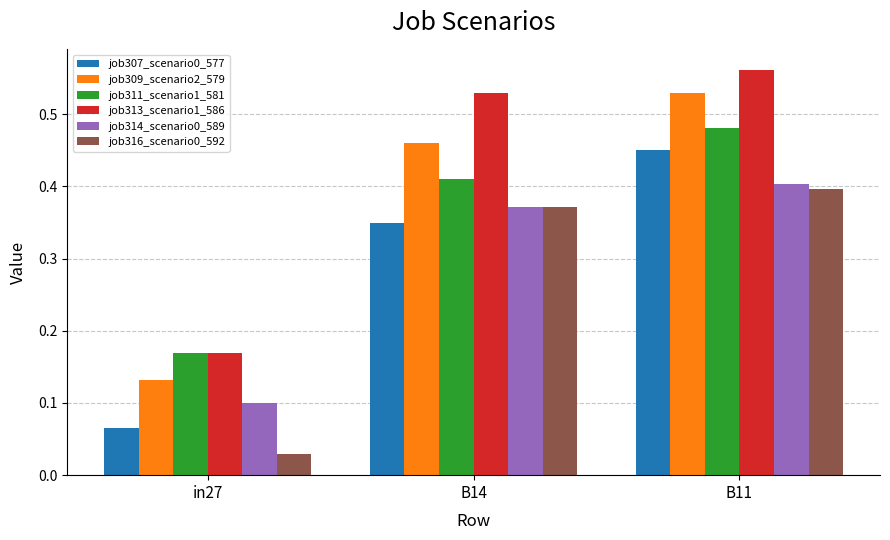

Does the chart contain any negative values?

No